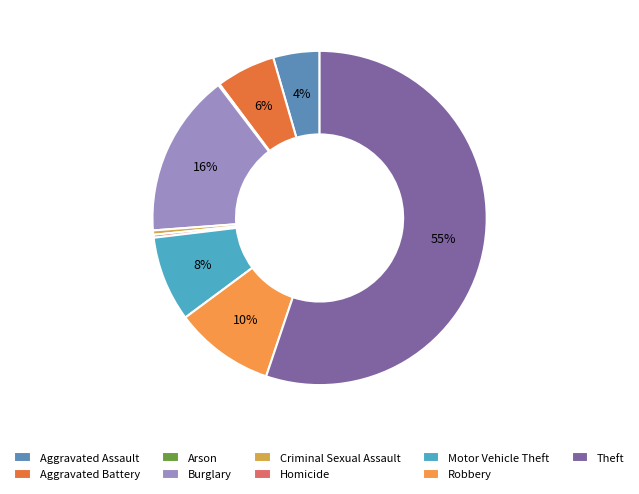

What is the largest slice in the pie chart?

Theft